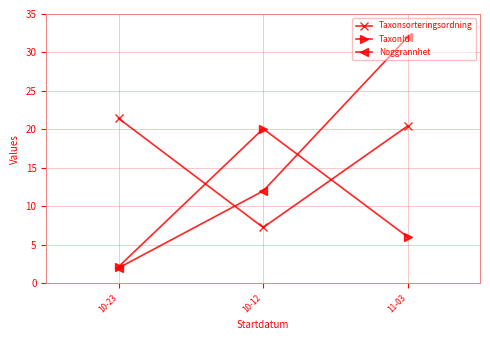

What is the difference between the maximum and second lowest values in the TaxonId series?

14.1